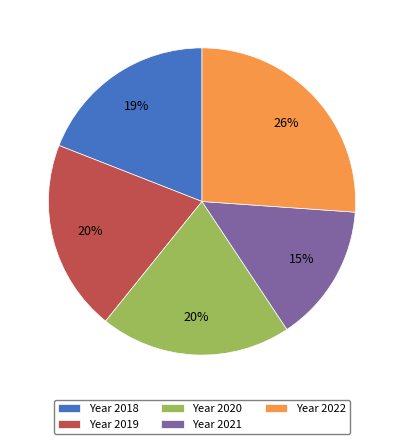

How many segments does this pie chart have?

5